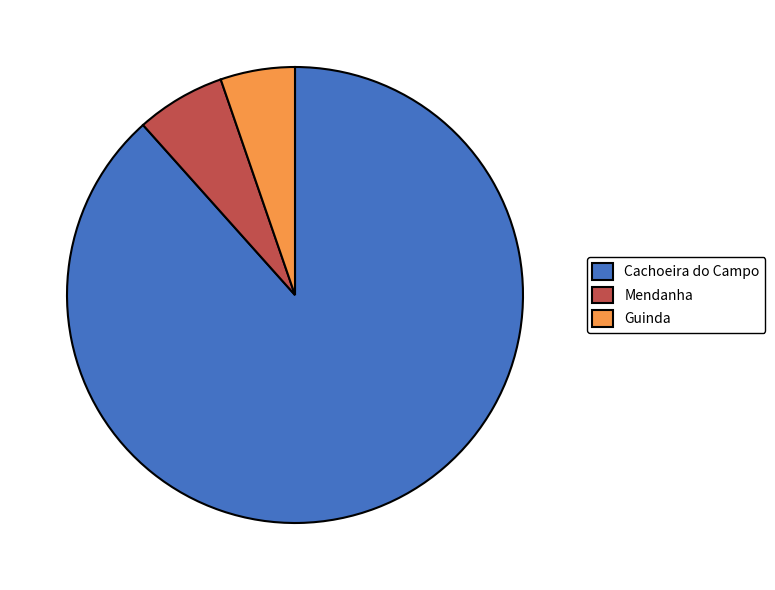

Which category has the biggest portion of the pie?

Cachoeira do Campo